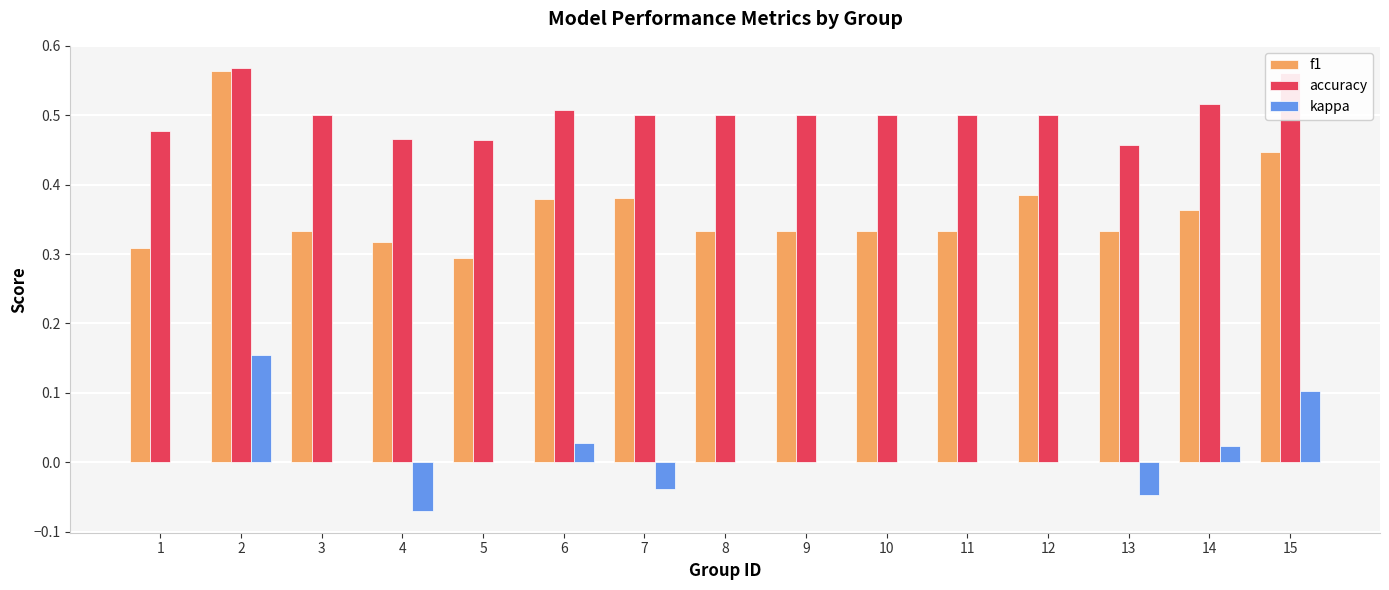

At which category is the sum across all series the highest?

2